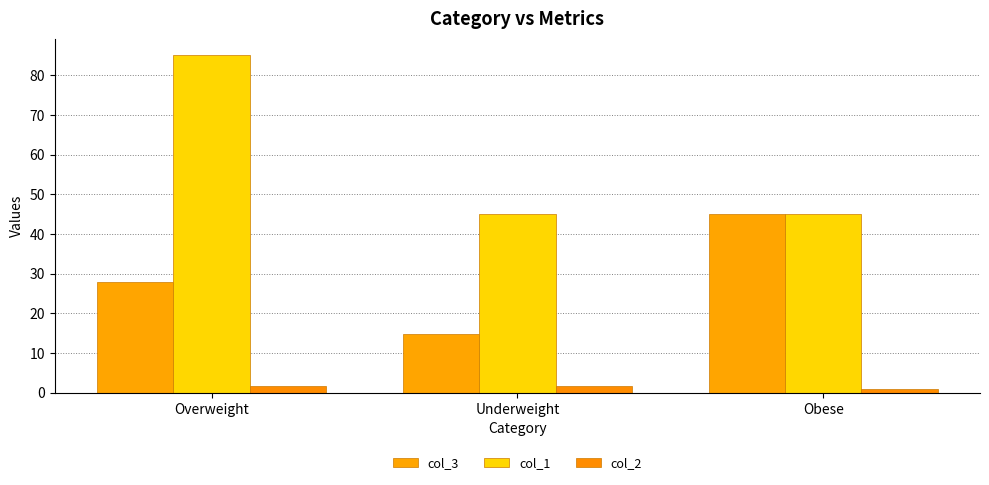

Which label corresponds to the largest value in the chart?

Overweight